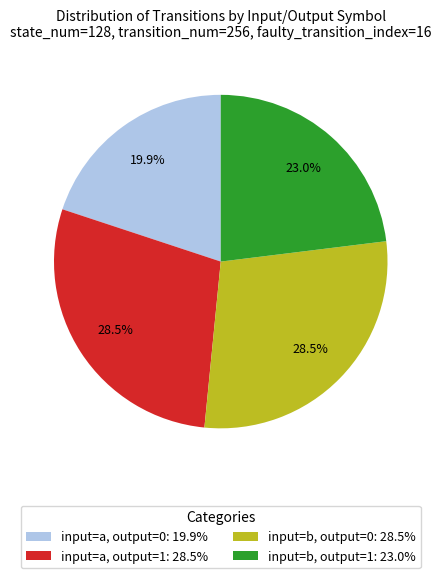

Approximately how many times larger is the value at input=b, output=0: 28.5% compared to input=b, output=1: 23.0%?

1.2